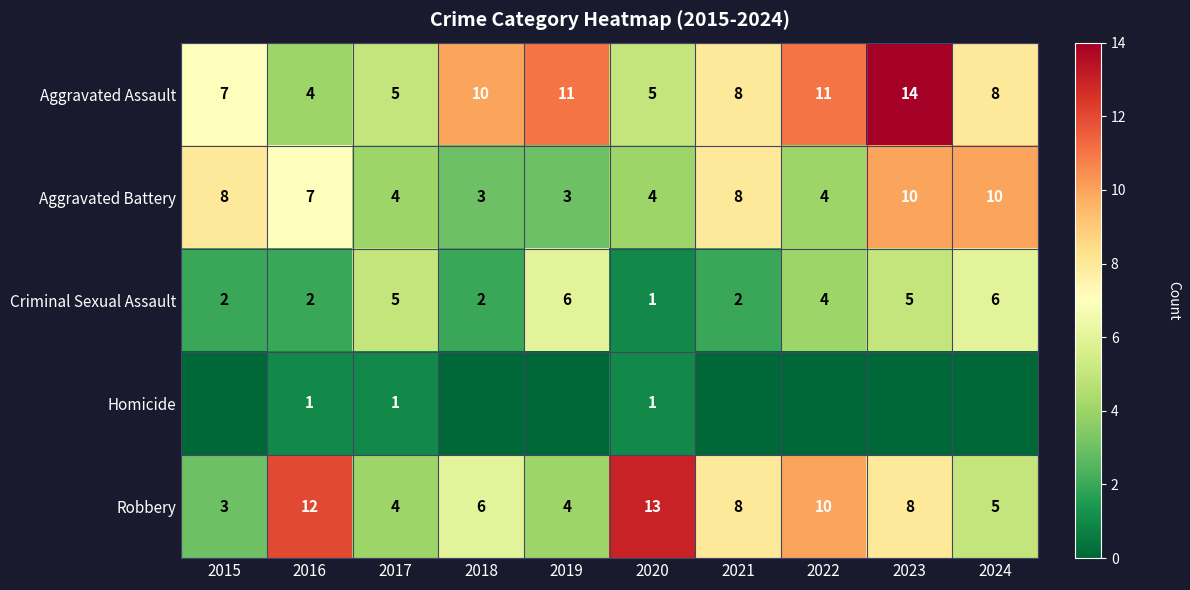

At which category is the sum across all series the highest?

2023